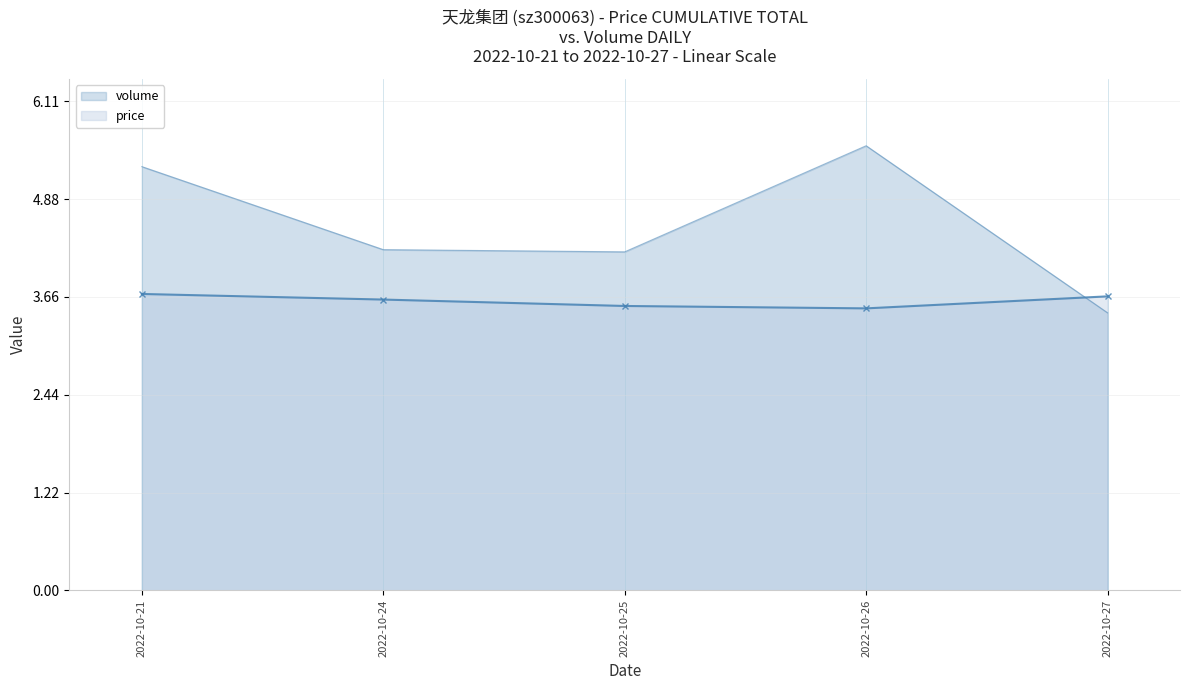

Which category has the lowest value in the volume series?

2022-10-27